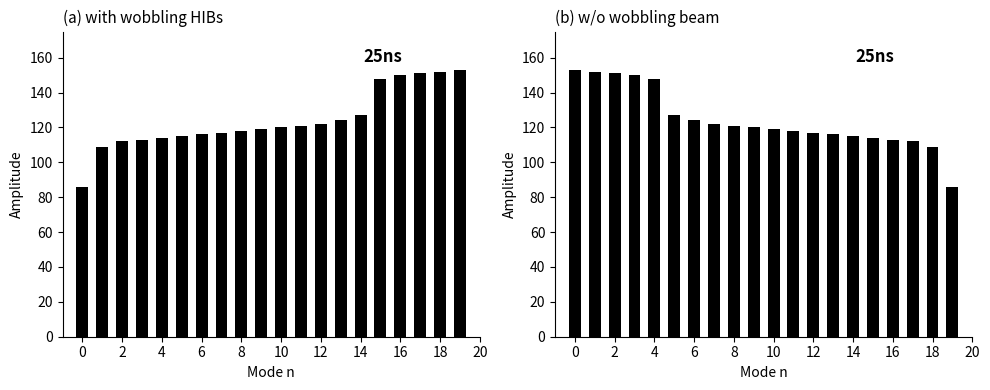

Count the number of data series in this chart.

1